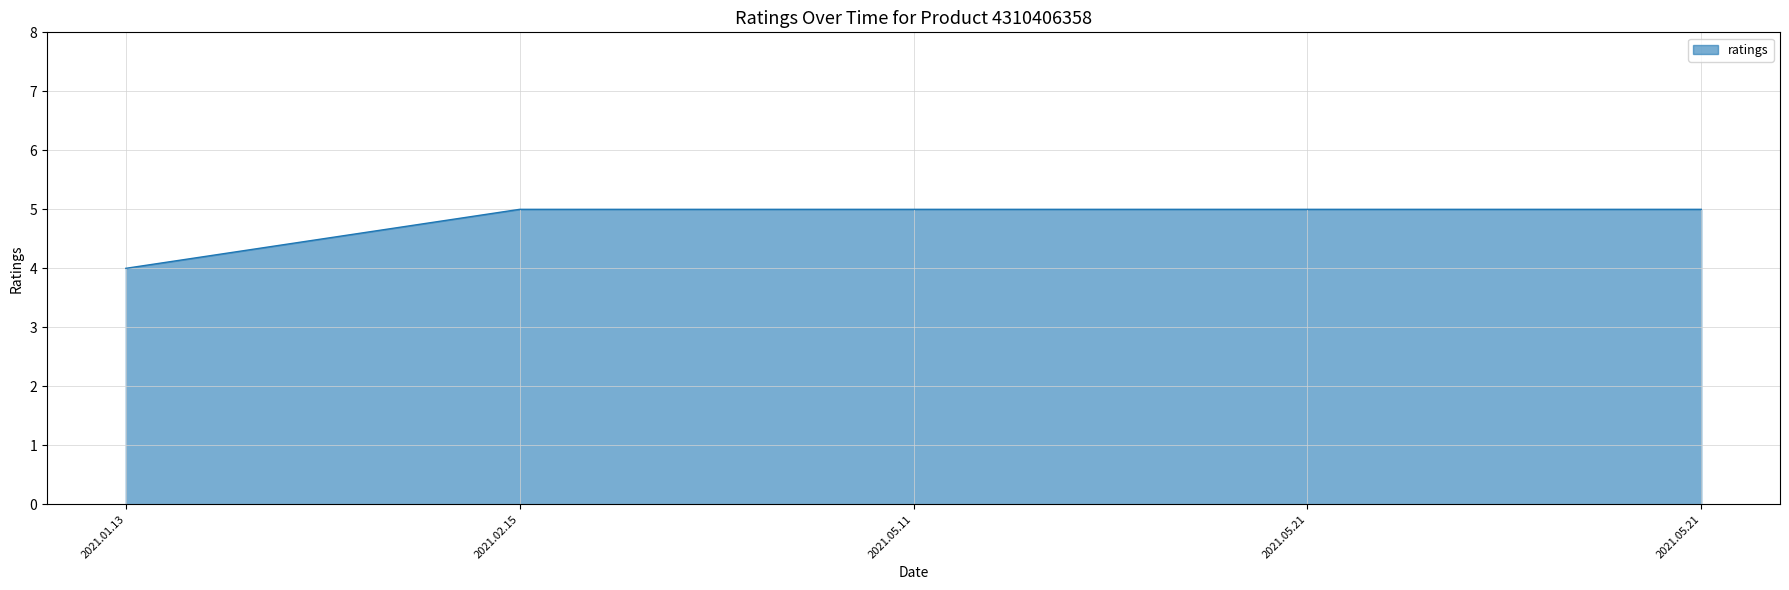

Reading left to right, transcribe all the data shown in this chart.

2021.01.13=4	2021.02.15=5	2021.05.11=5	2021.05.21=5	2021.05.21=5